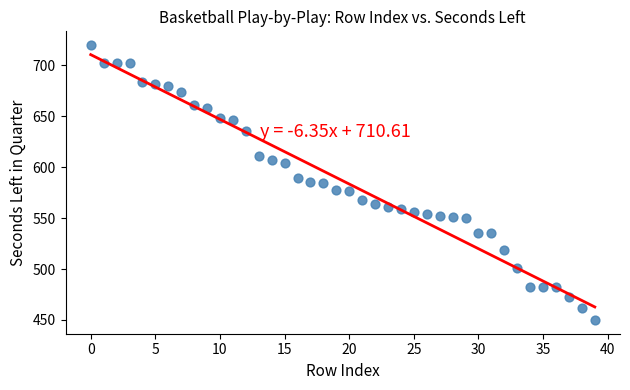

What is the range of Y values (max minus min)?

270